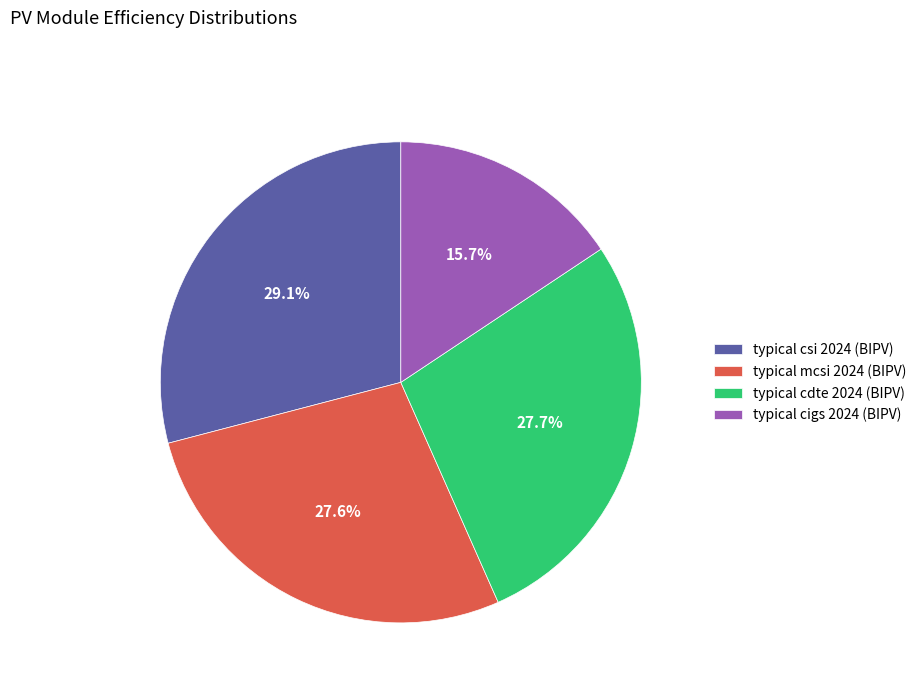

Which slice is the smallest?

typical cigs 2024 (BIPV)